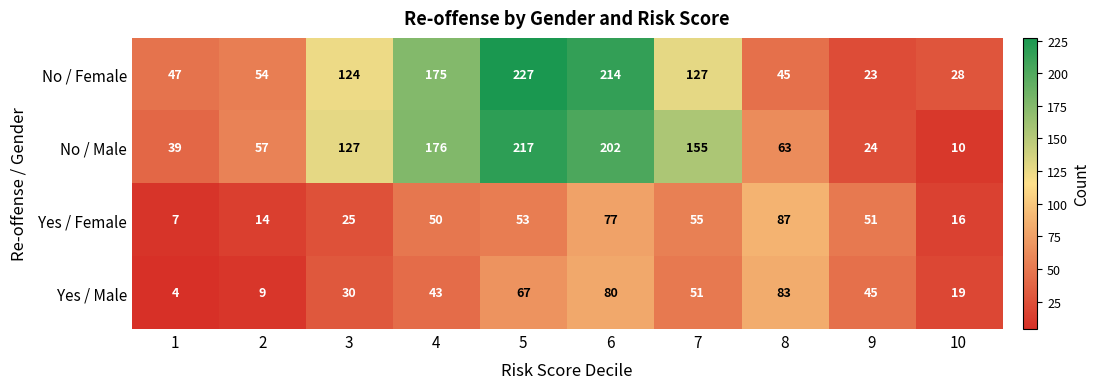

Which series has the widest spread of values?

No / Male